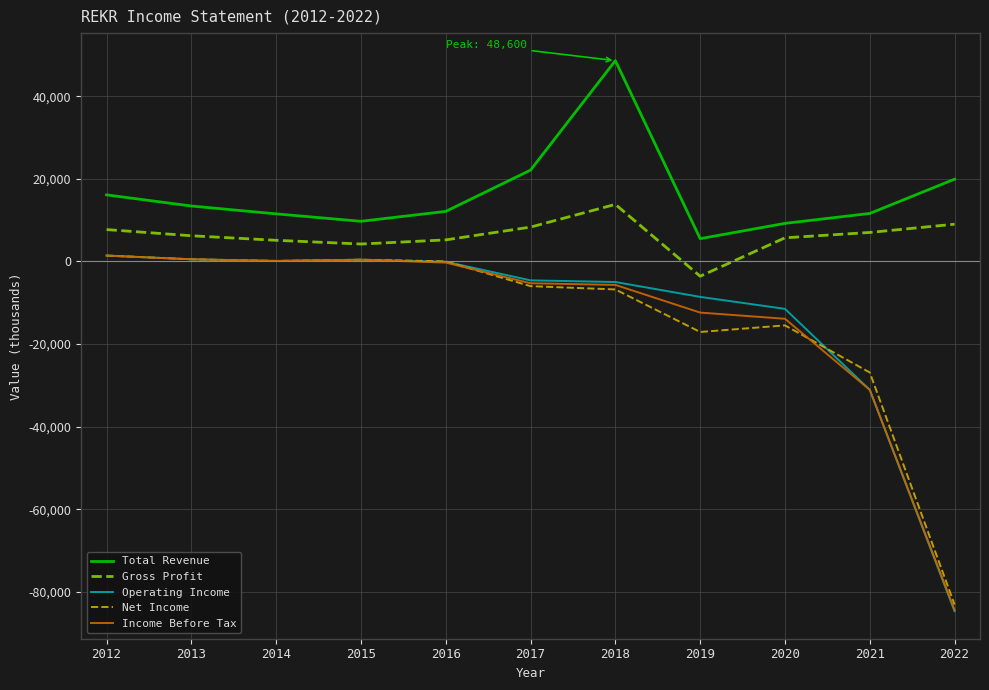

What value does the Net Income series have at 2018?

-6800